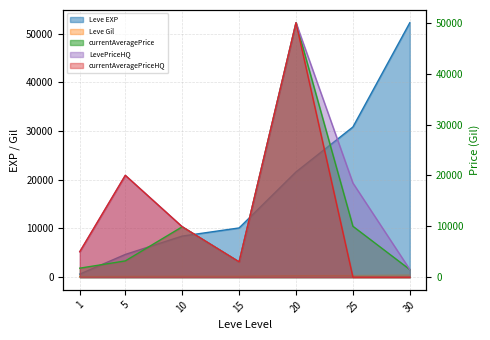

True or false: currentAveragePriceHQ has a value of 3000.0 at 15.

True